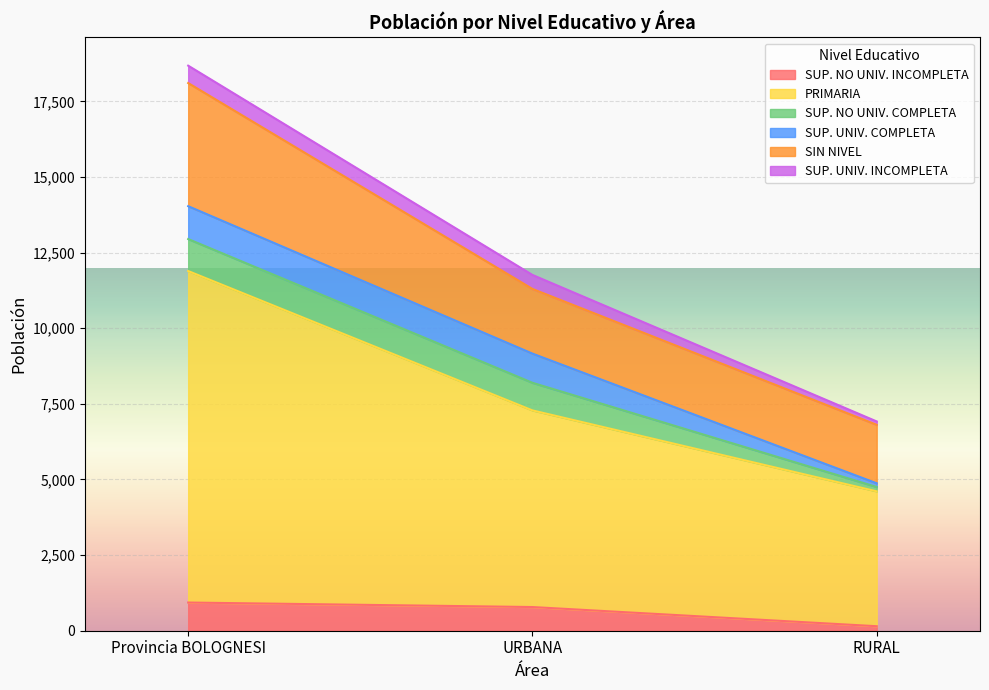

Is the value of SUP. NO UNIV. COMPLETA at Provincia BOLOGNESI greater than the value of PRIMARIA at URBANA?

No